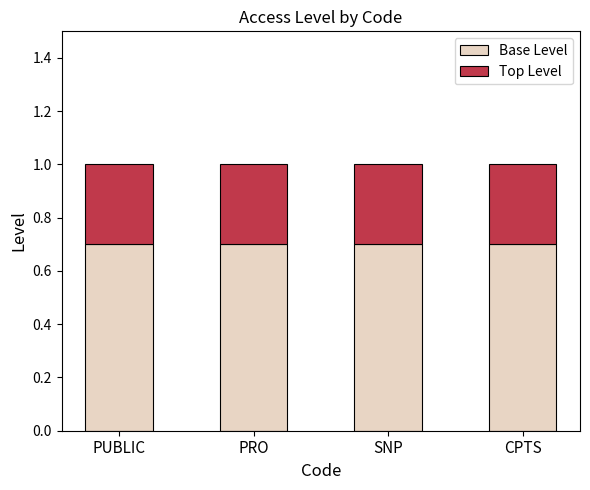

What is the highest value of the Base Level series?

0.7